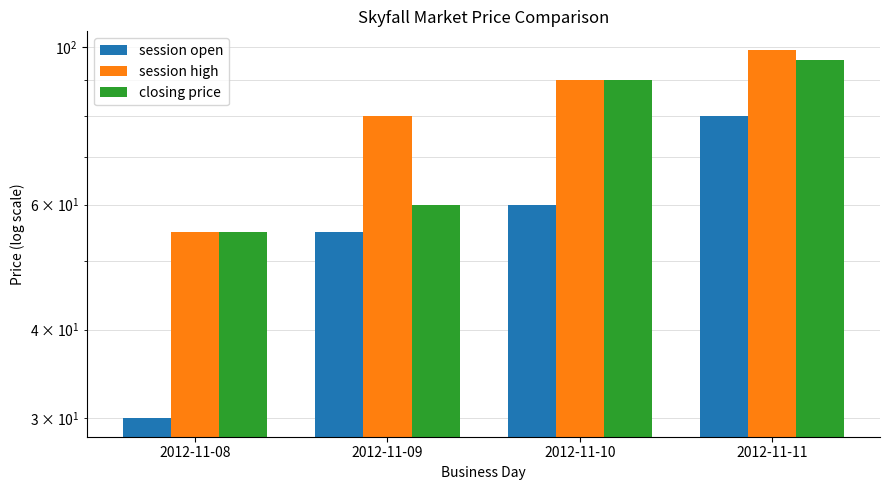

What is the value of the closing price bar at the 1st from the left?

54.9